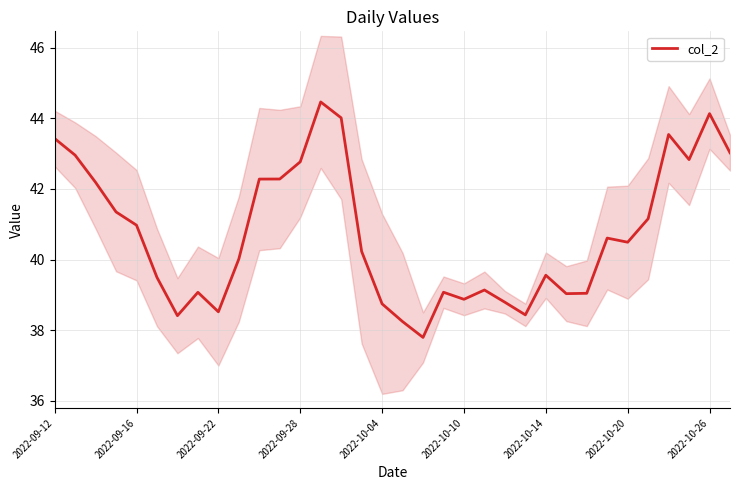

Is it true that the value at 17 is 16.8?

False